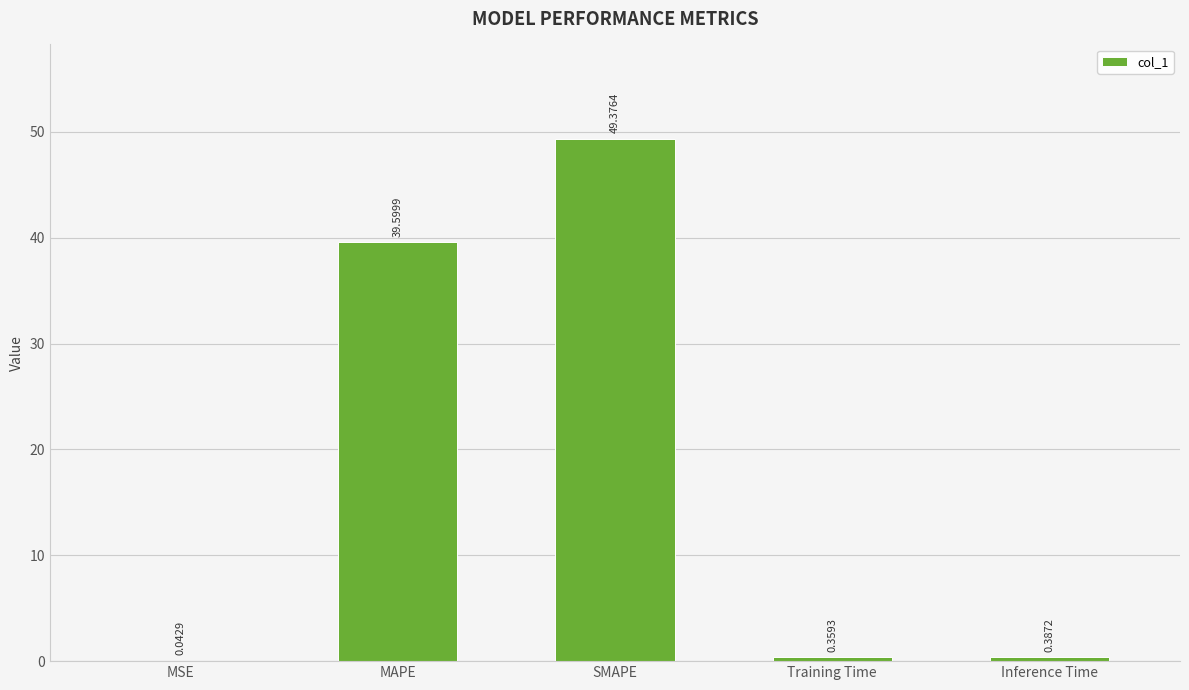

What is the sum of all values?

89.8